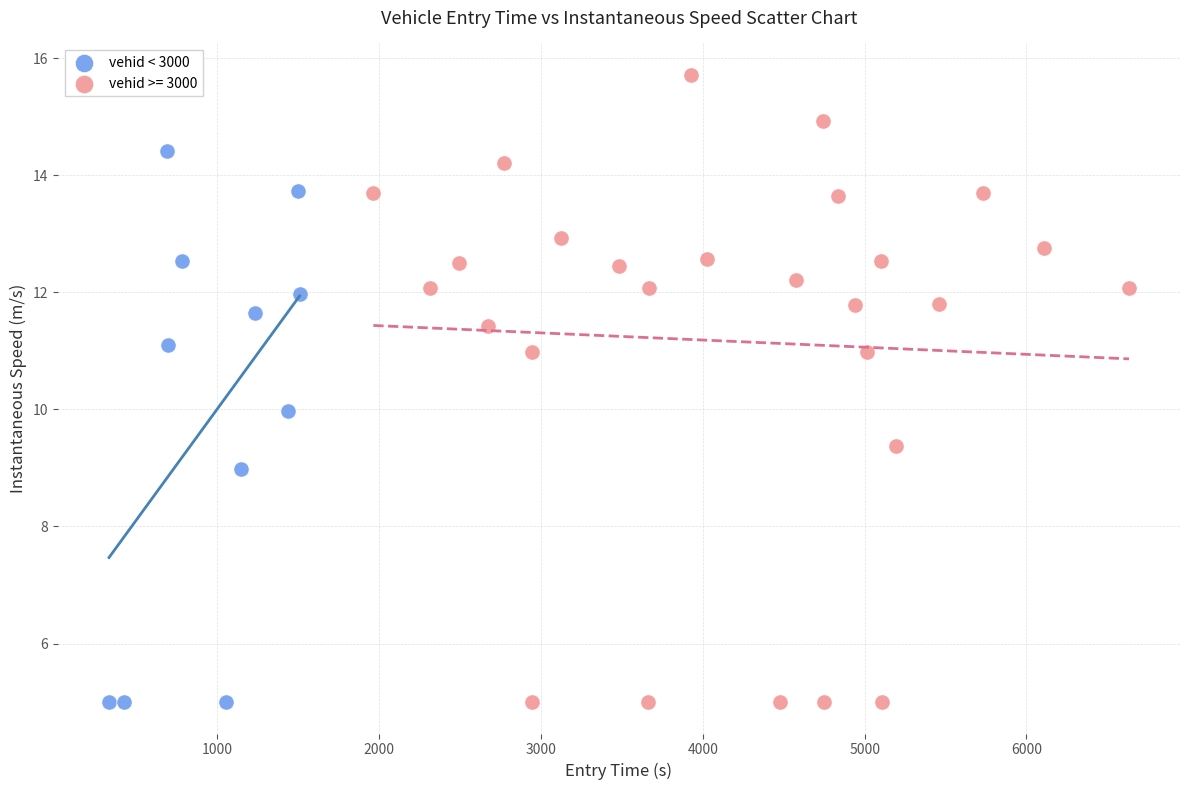

Which series has the largest Y range (max minus min)?

vehid >= 3000